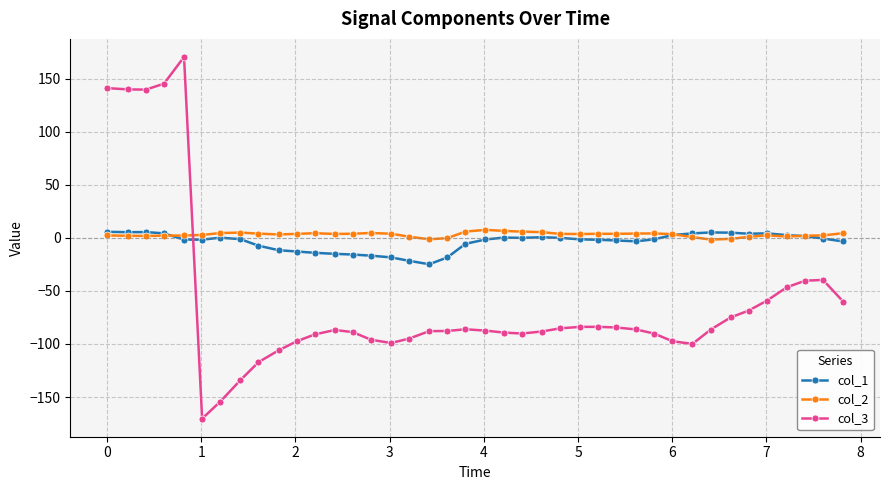

Which series has the largest range (max minus min)?

col_3